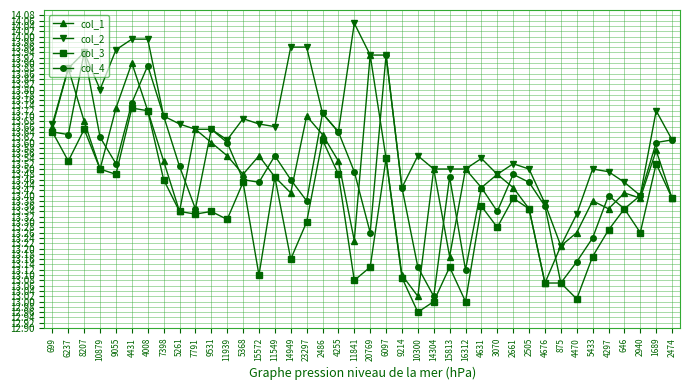

Which series has the largest total across all categories?

col_2